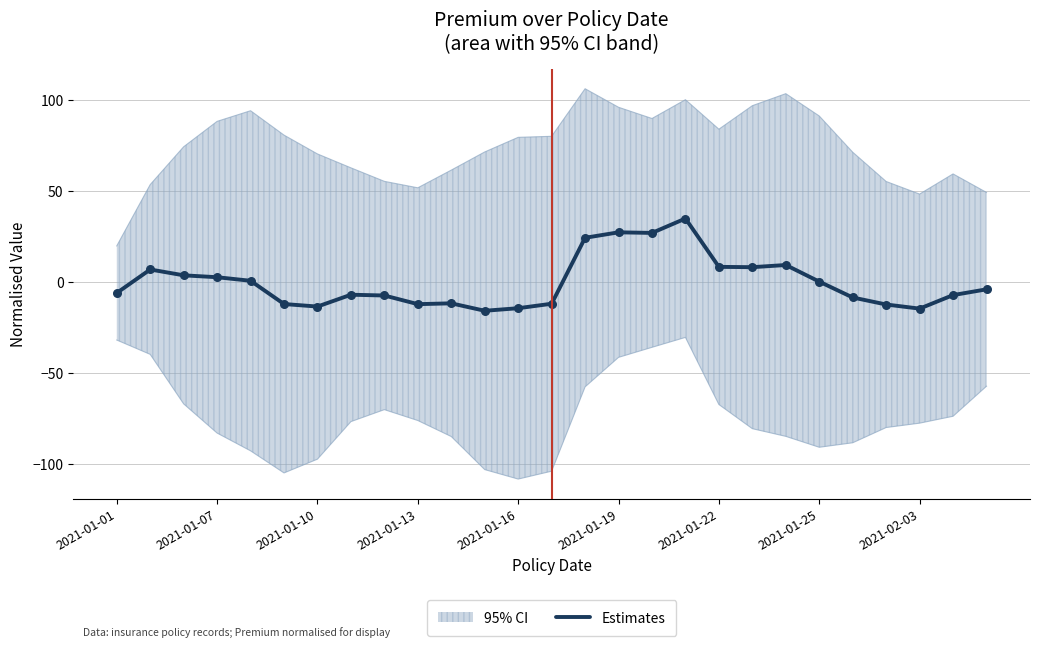

What is the highest value of the Estimates series?

35.1